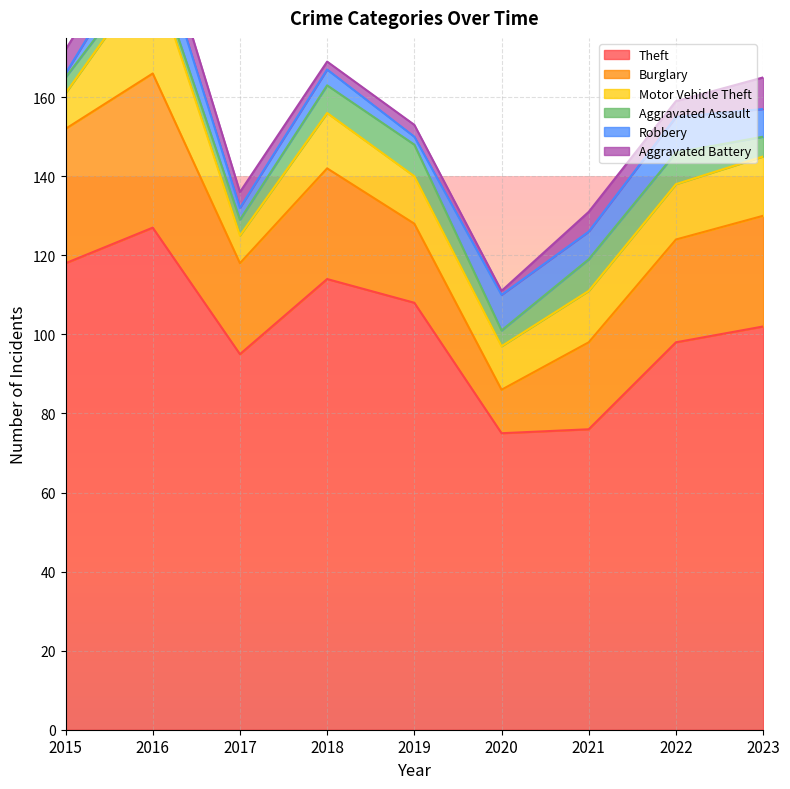

Rank the series at 2015 from lowest to highest value.

Robbery, Aggravated Assault, Aggravated Battery, Motor Vehicle Theft, Burglary, Theft